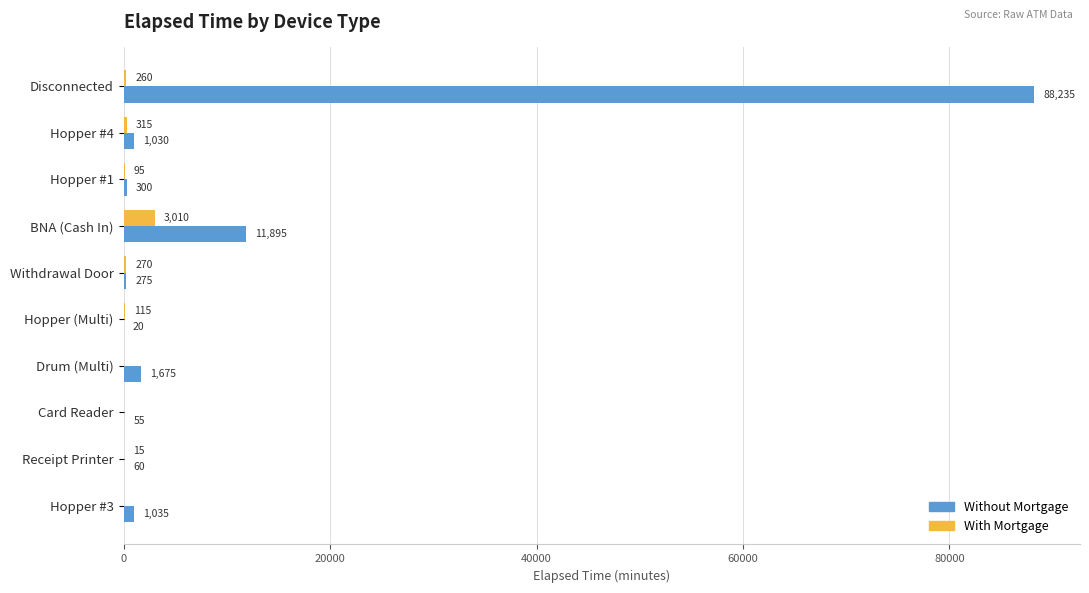

How many data points does each series have?

10